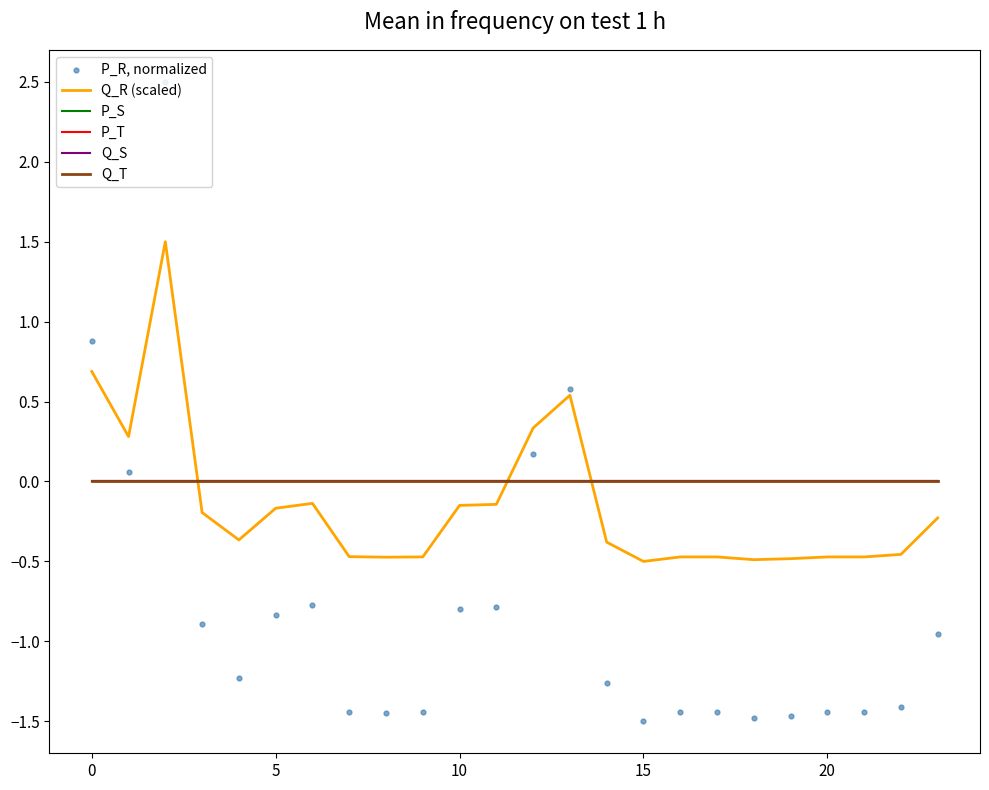

Which series has the largest Y range (max minus min)?

P_R, normalized